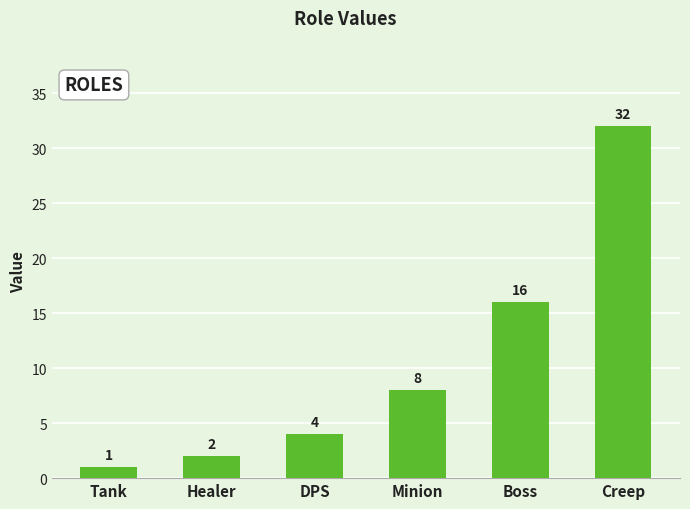

Reading left to right, what are all the values shown in this chart?

1	2	4	8	16	32